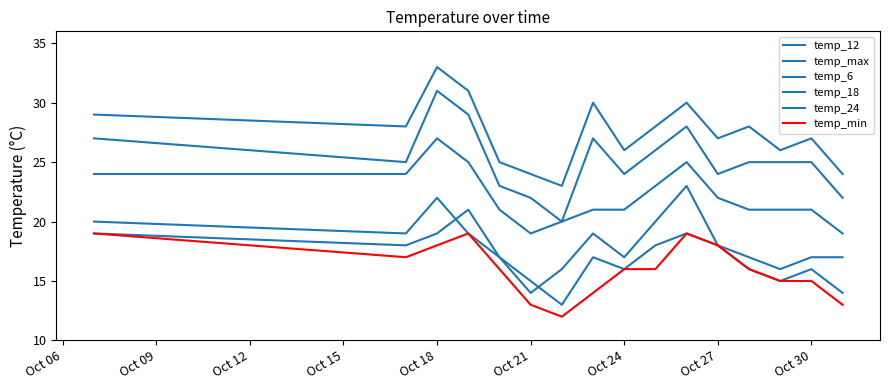

How many lines are shown in the chart?

6